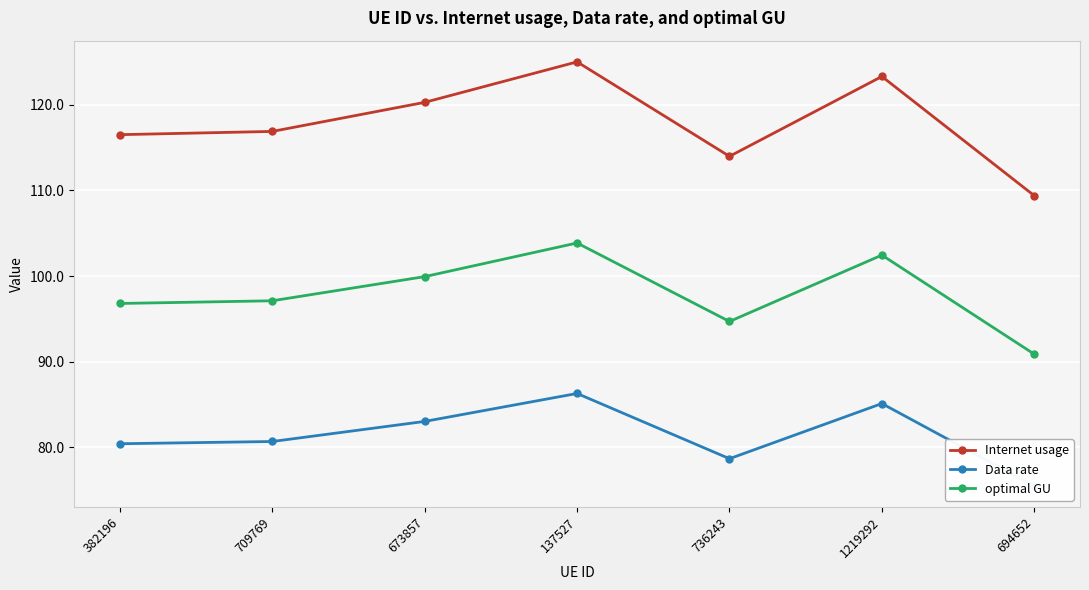

Reading left to right, extract all data points from this chart.

Internet usage: 116.5	116.9	120.3	125.0	114.0	123.3	109.4
Data rate: 80.4	80.7	83.0	86.3	78.7	85.1	75.5
optimal GU: 96.8	97.1	99.9	103.9	94.7	102.4	90.9